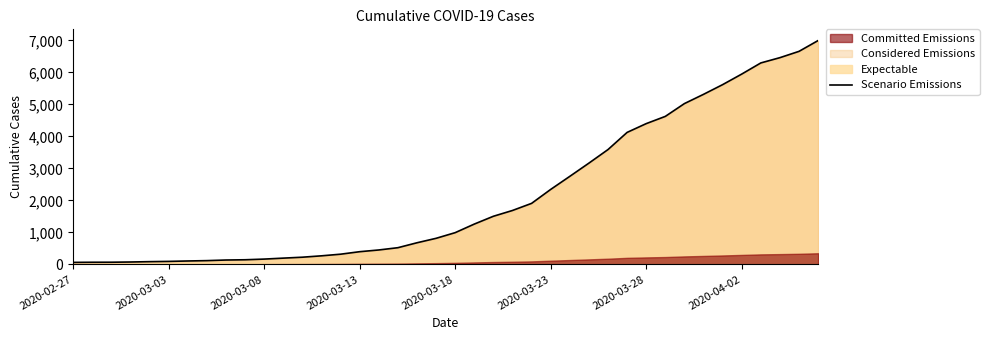

What is the greatest value displayed?

6995